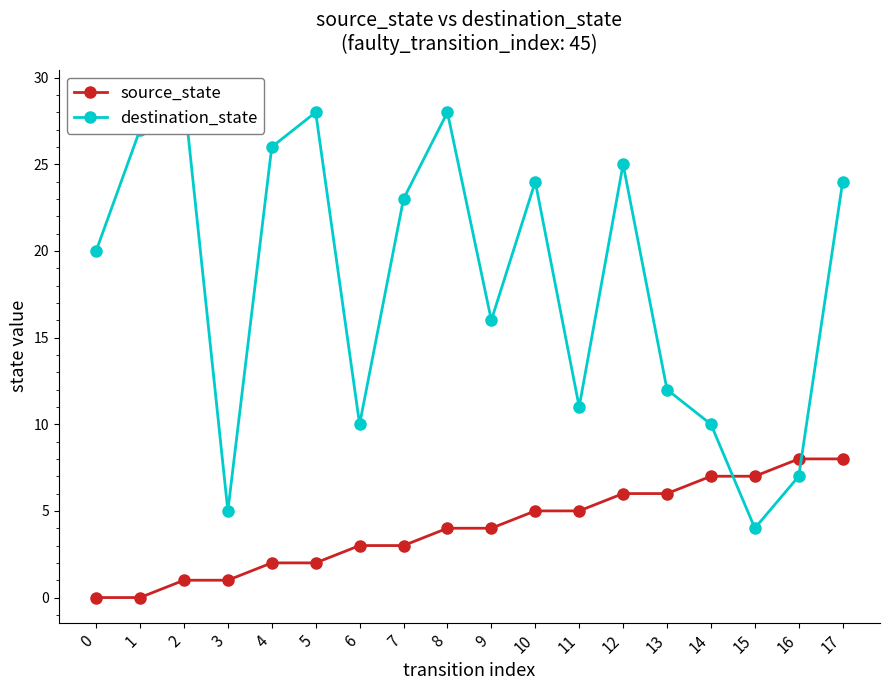

Reading left to right, list all the values displayed in this chart.

source_state: 0	0	1	1	2	2	3	3	4	4	5	5	6	6	7	7	8	8
destination_state: 20	27	29	5	26	28	10	23	28	16	24	11	25	12	10	4	7	24